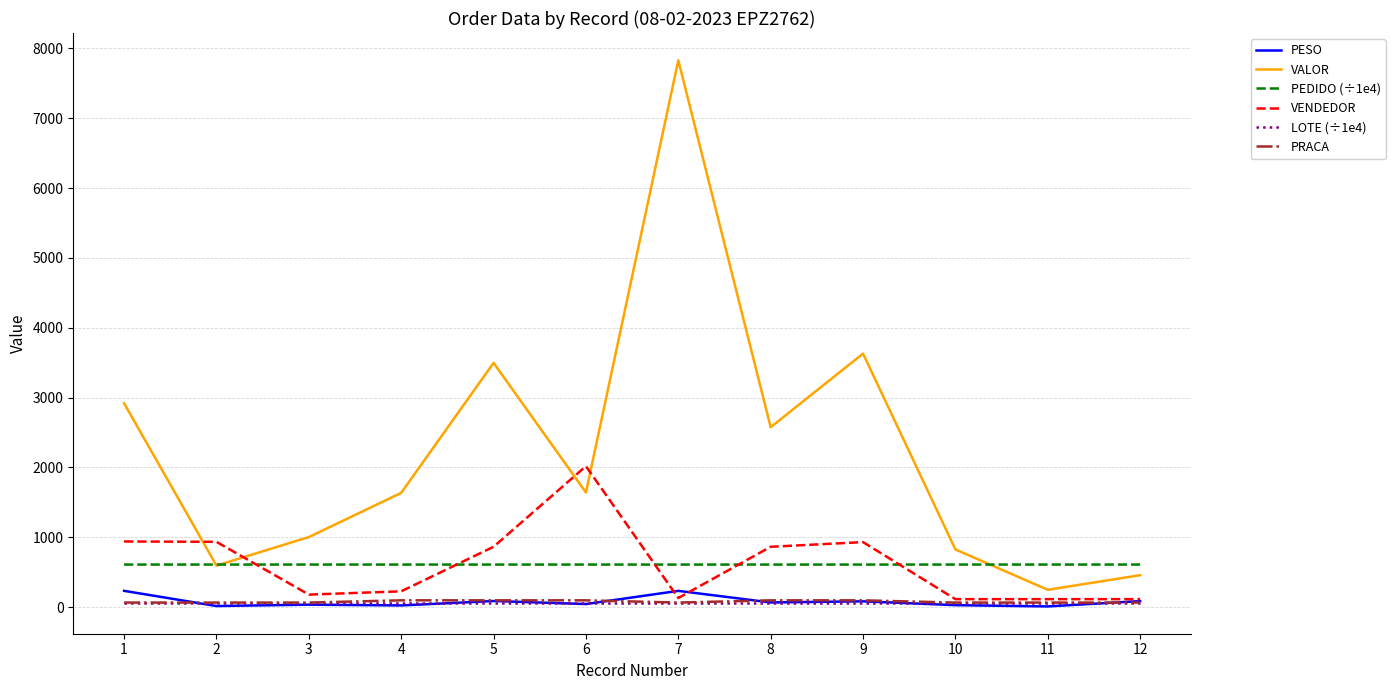

The value of VALOR at 7 is 7830.5. True or false?

True